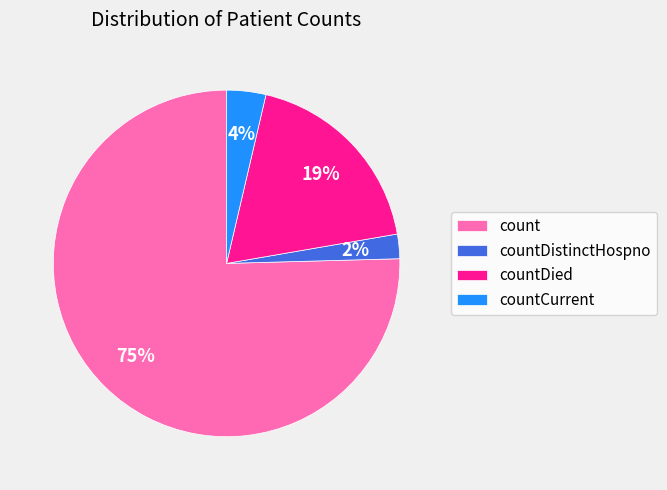

How many segments does this pie chart have?

4